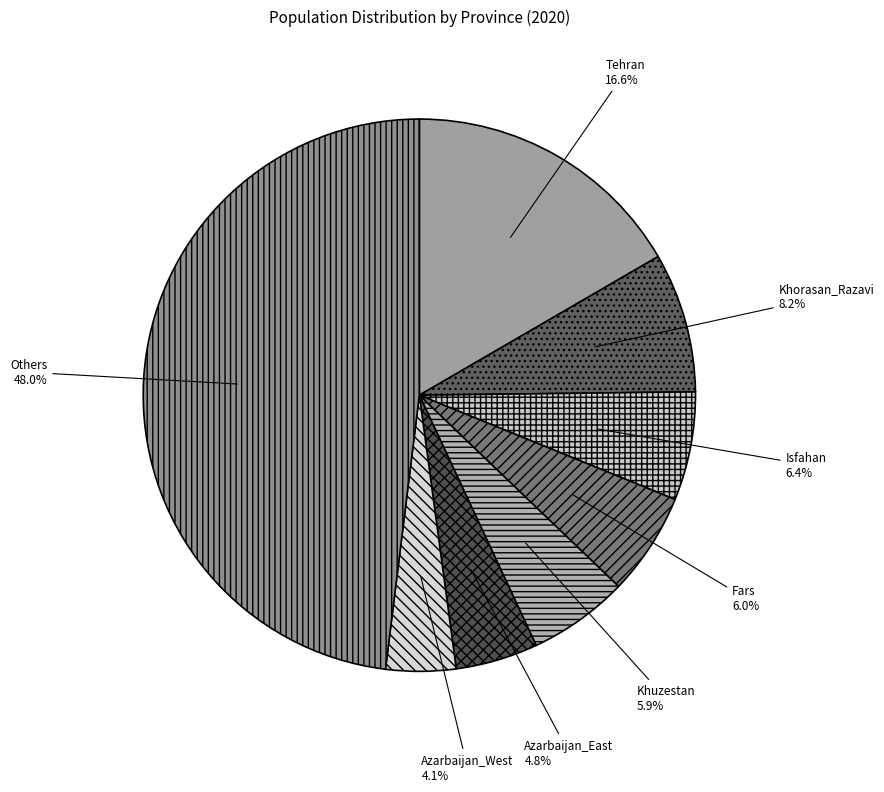

Count the number of slices in the pie.

8